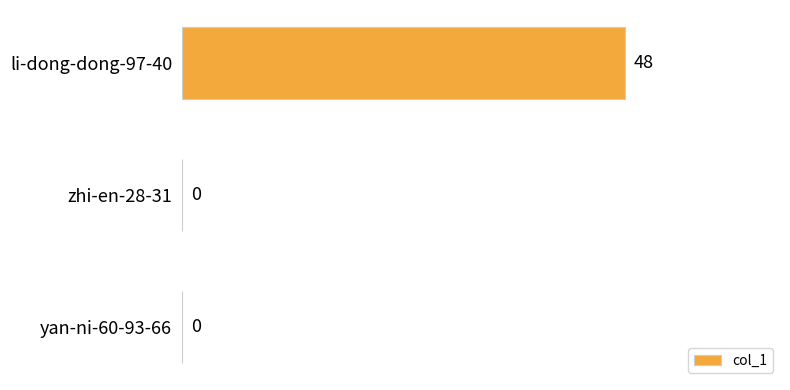

How many values are above zero?

1